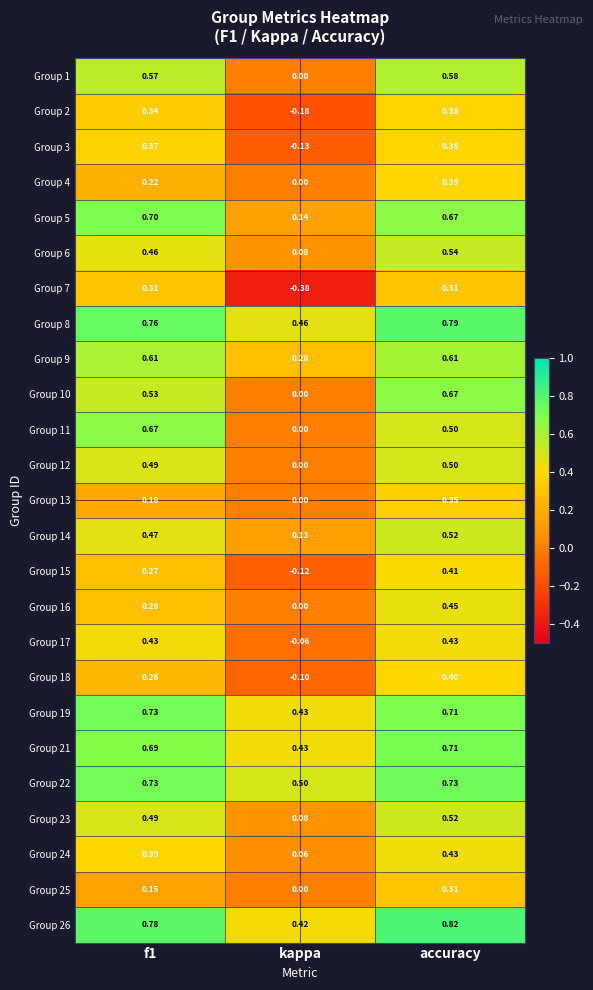

At which category does the chart reach its minimum across all series?

kappa